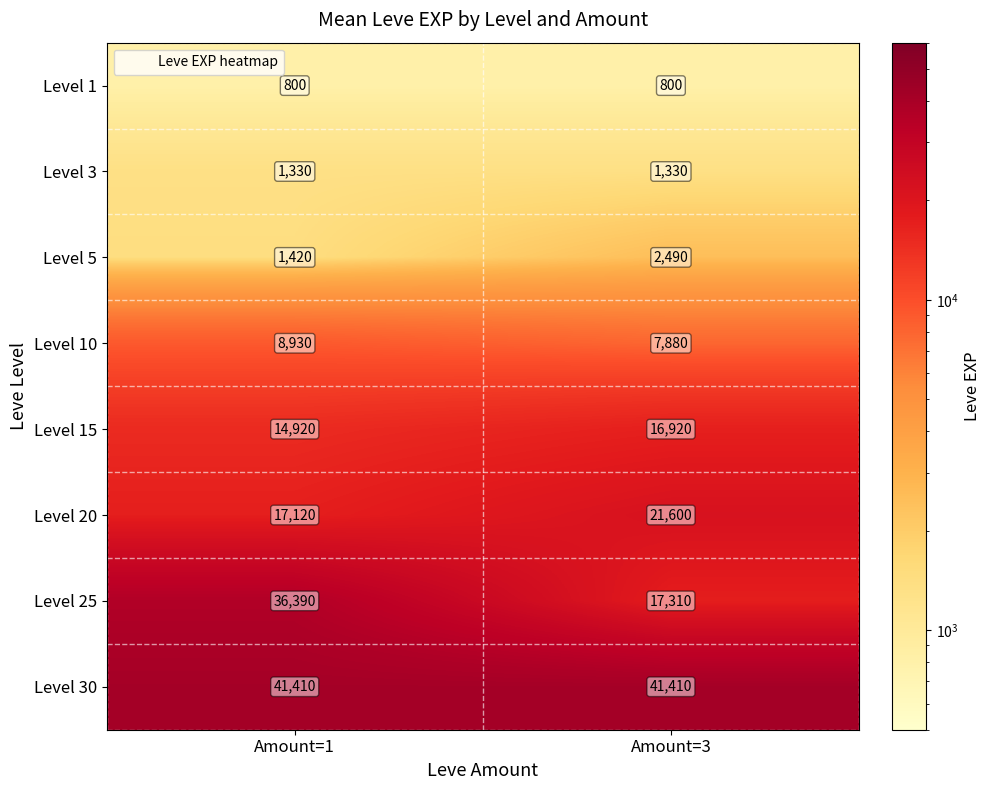

Read the Level 5 value at Amount=3.

2490